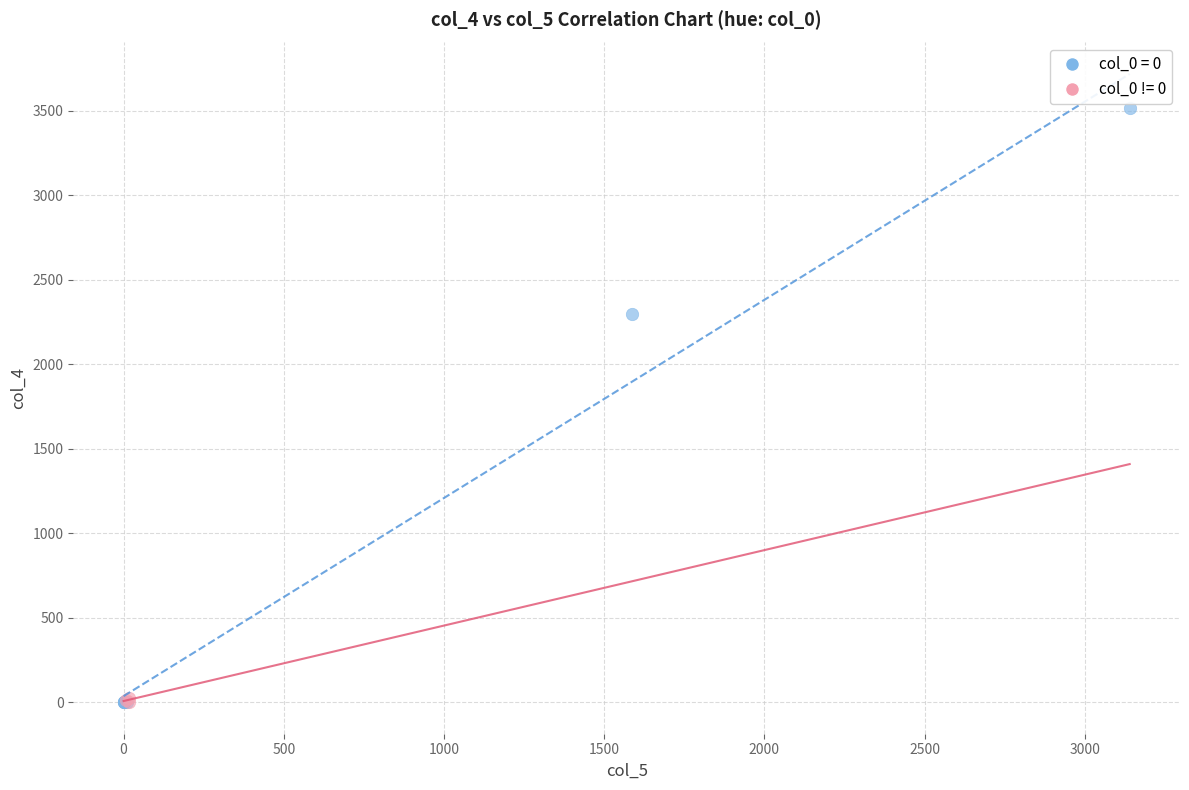

Which series has the widest spread of Y values?

col_0 = 0